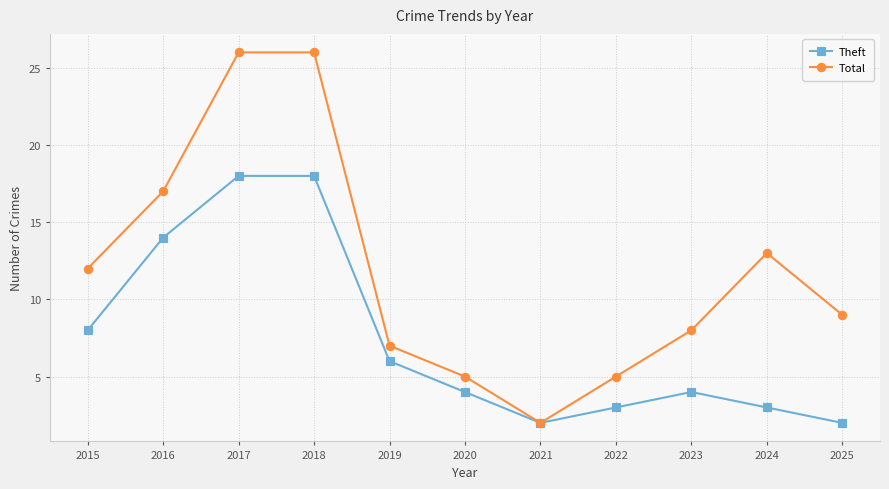

Where is the first local minimum for Theft?

2021